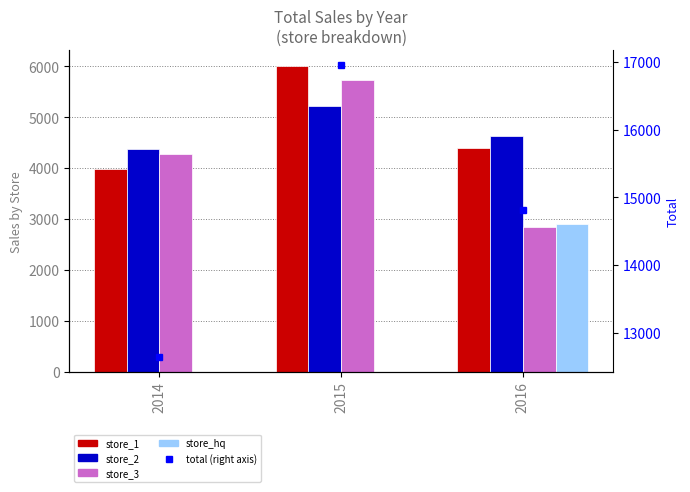

How many series are shown in this chart?

5